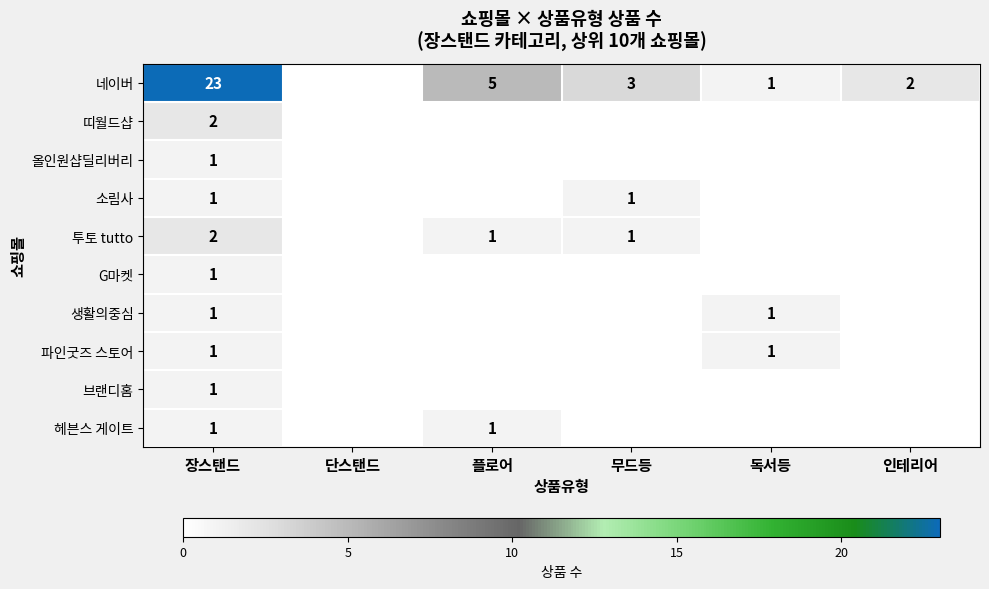

The value of 소림사 at 장스탠드 is 2. True or false?

False